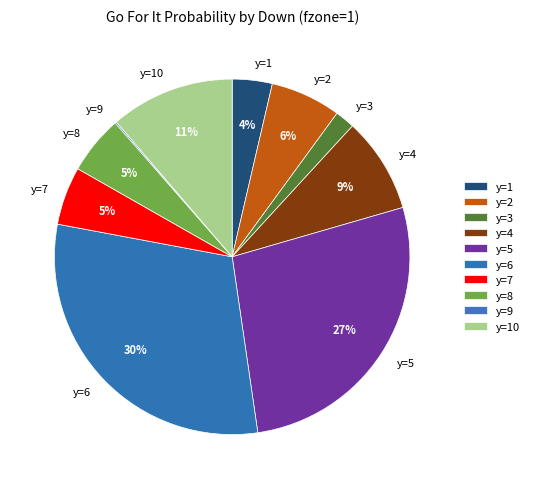

The y=5 slice represents 40% of the pie. True or false?

False